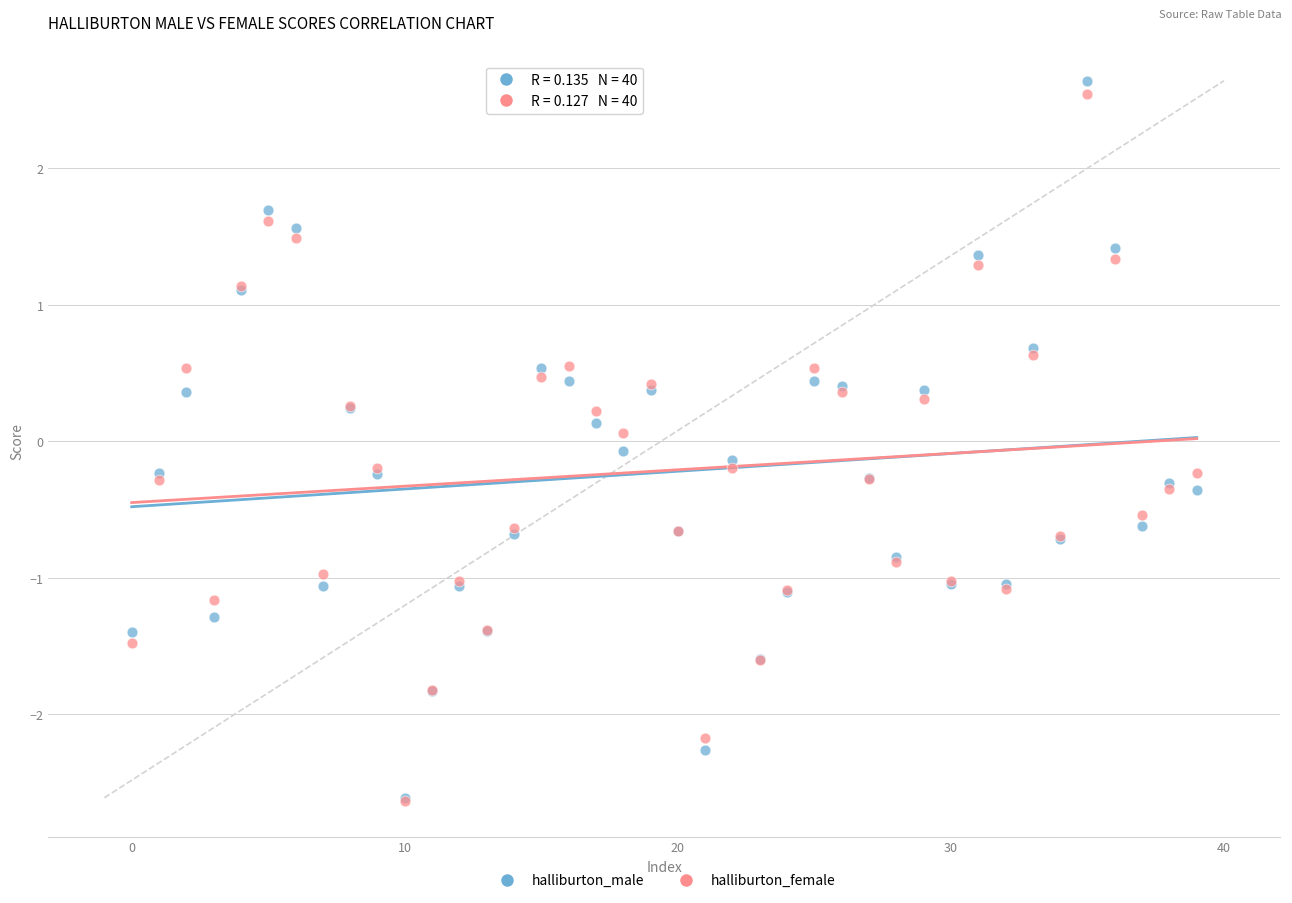

What are all the series names shown in the legend?

halliburton_male, halliburton_female